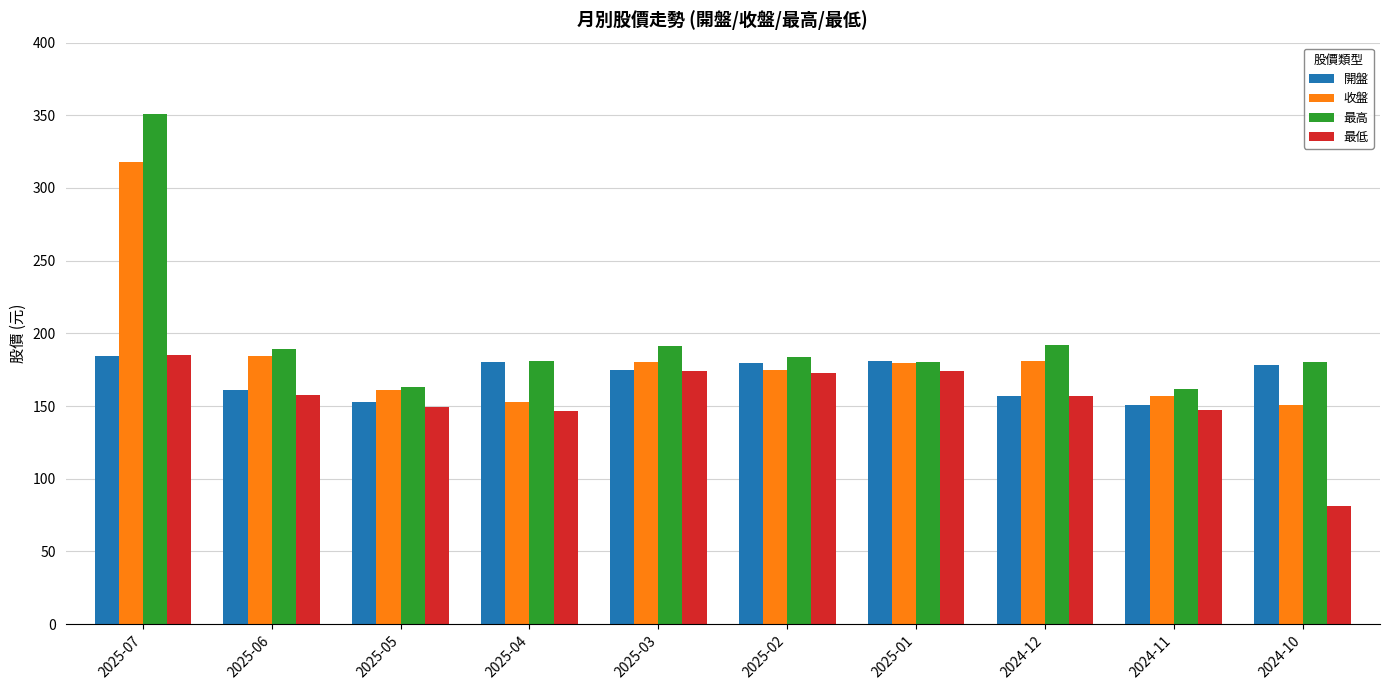

Between 2025-06 and 2025-05, which series saw the biggest shift?

最高